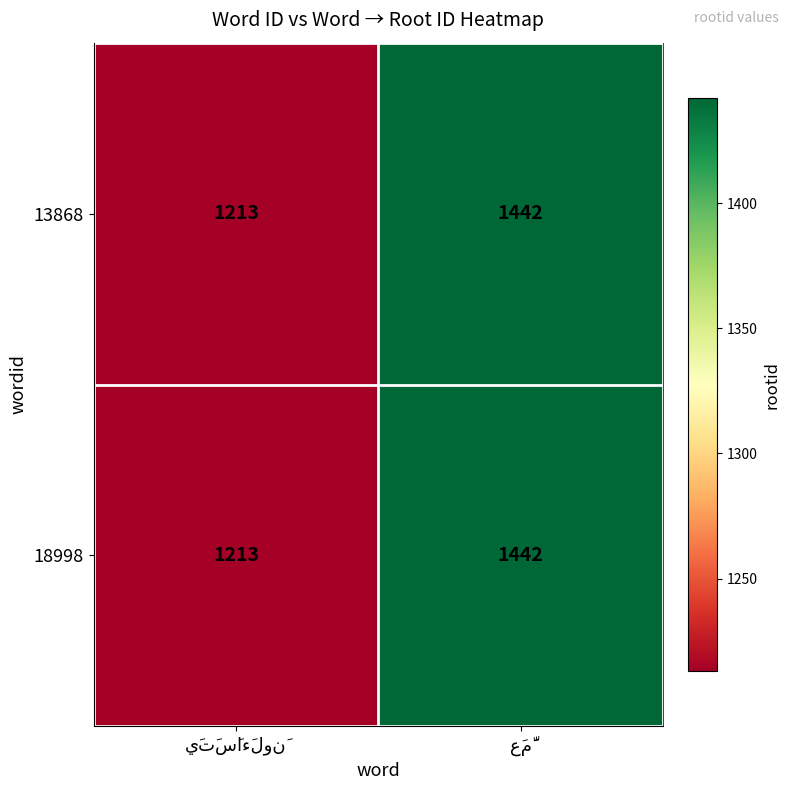

What is the maximum value shown in the chart?

1442